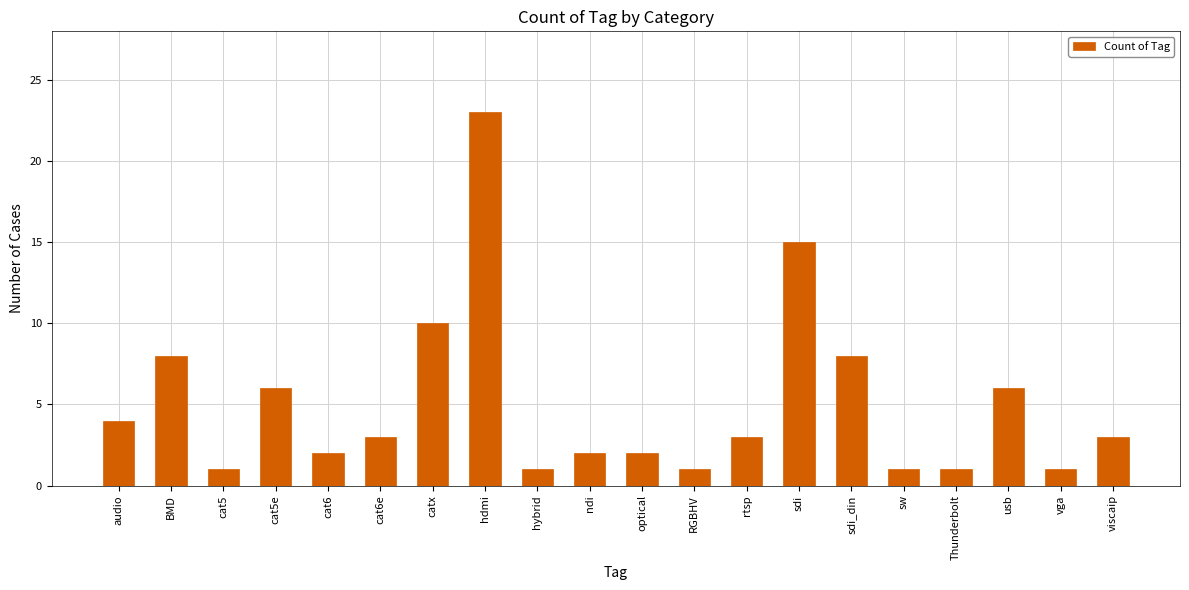

How many bars are there in total?

20